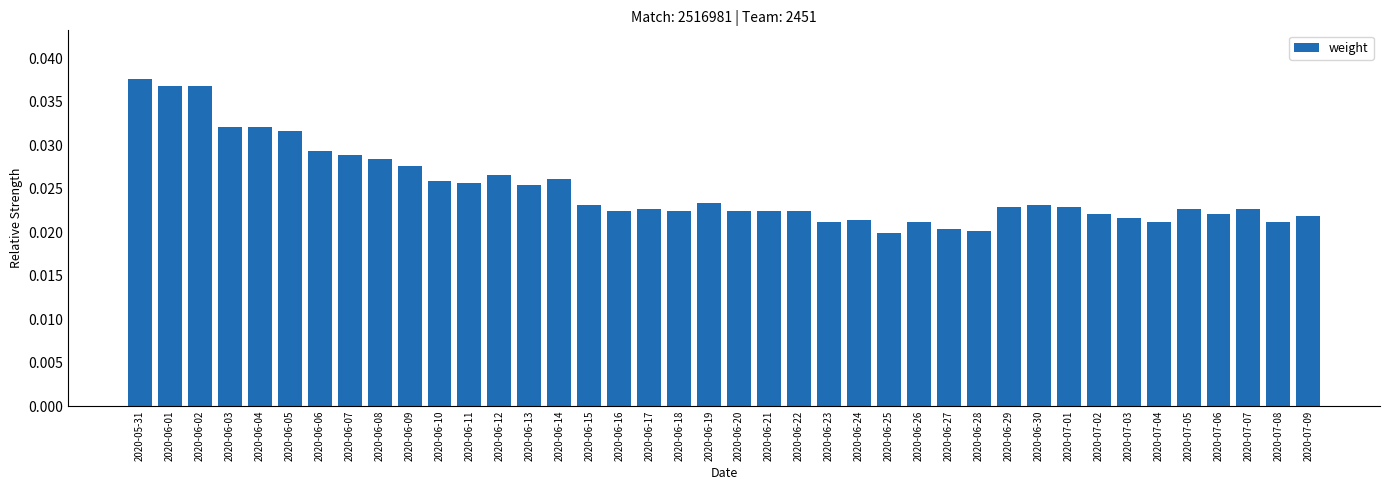

How many values are between 0 and 1?

40